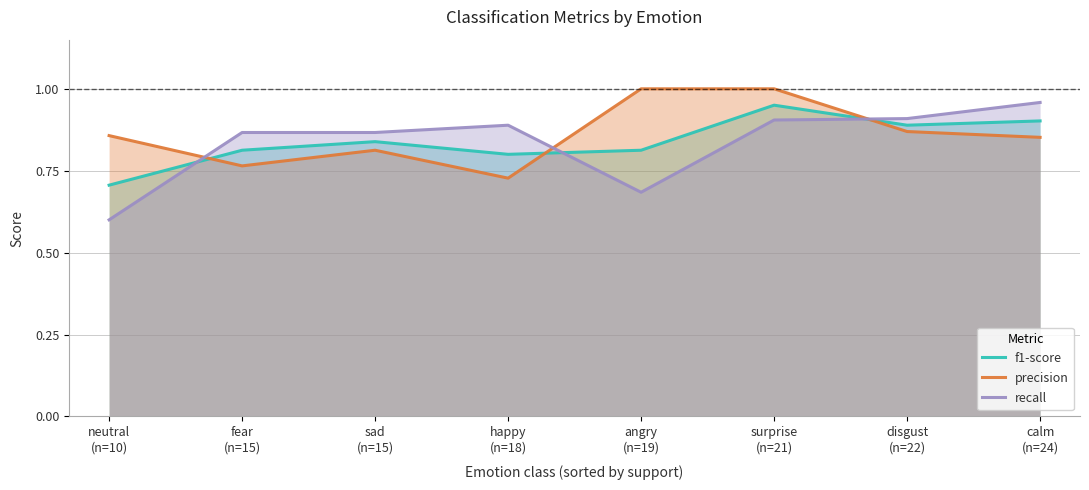

At which category is the sum across all series the highest?

surprise
(n=21)